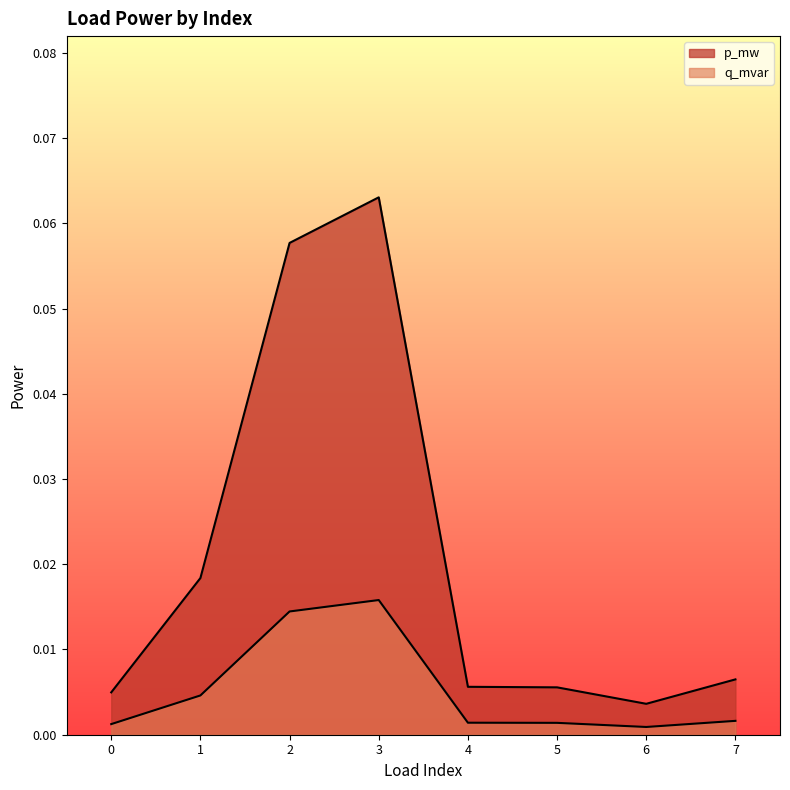

Between 2 and 3, which series saw the biggest shift?

p_mw